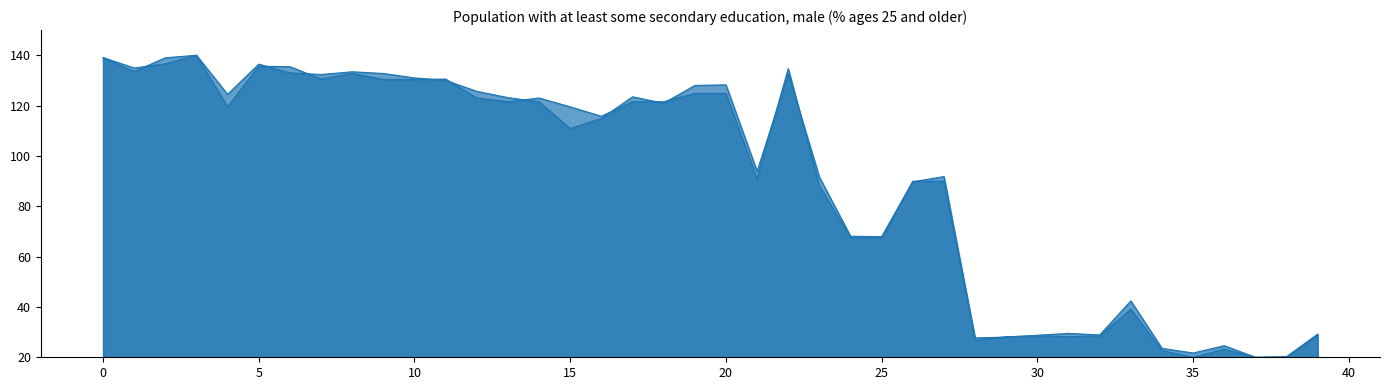

What is the difference between the y0 values at 23 and 35?

68.1